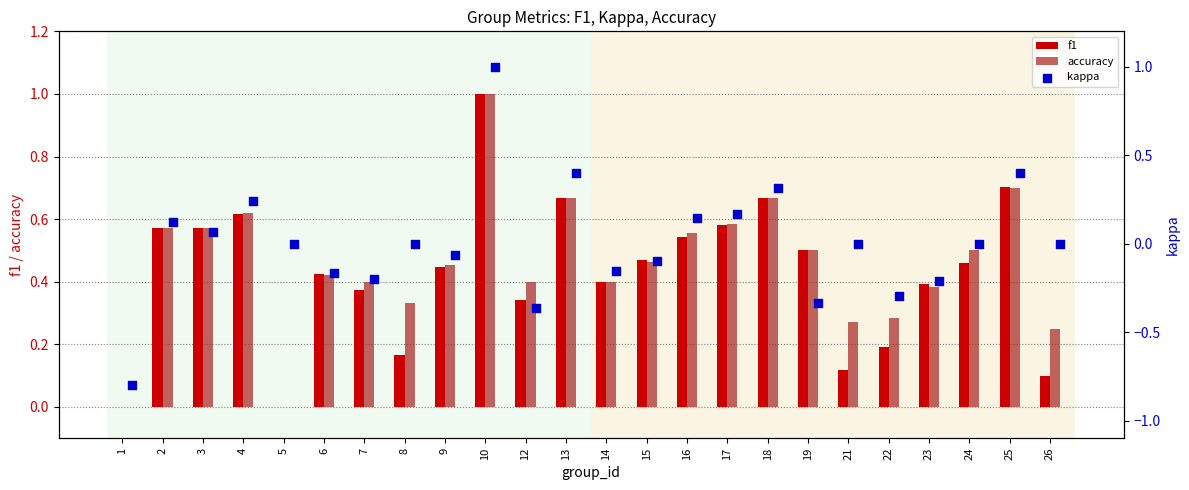

Which series contains the lowest Y value?

kappa